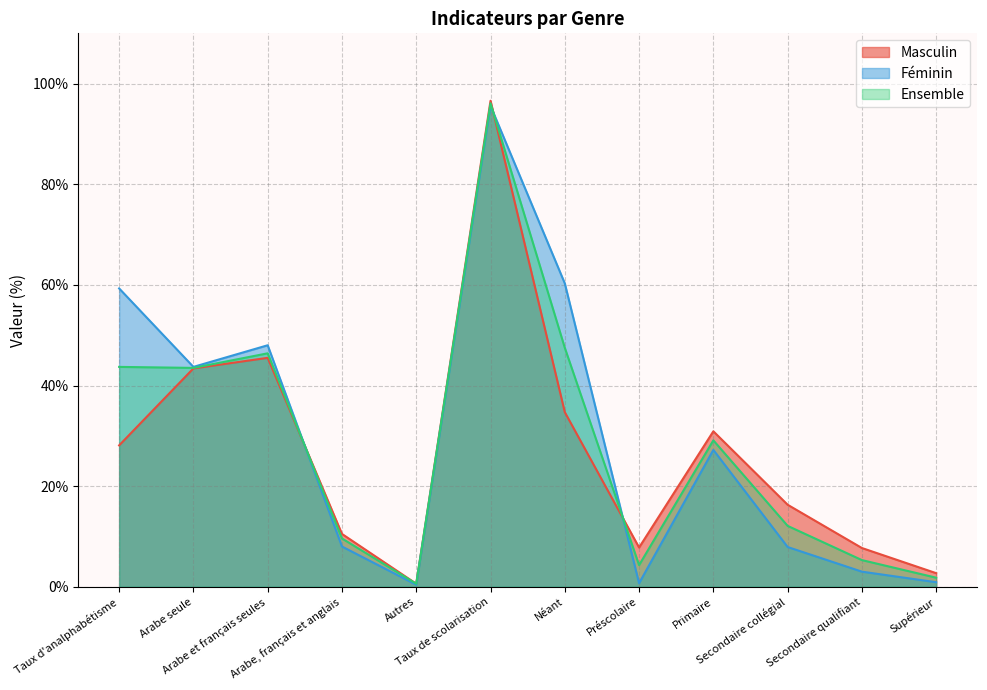

How many intersections are there between Ensemble and Masculin?

3